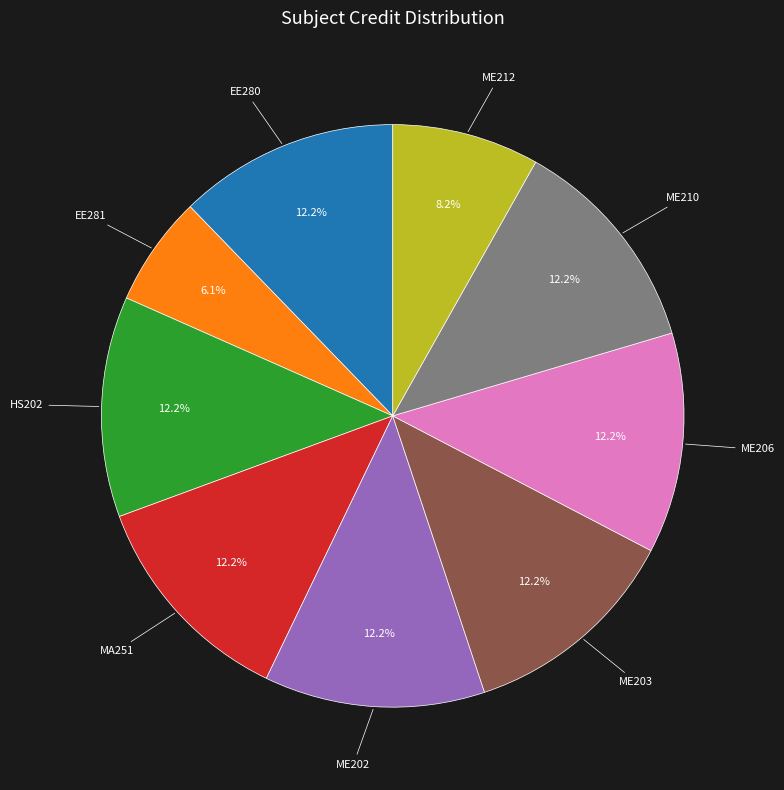

Is there a majority slice in this chart?

No